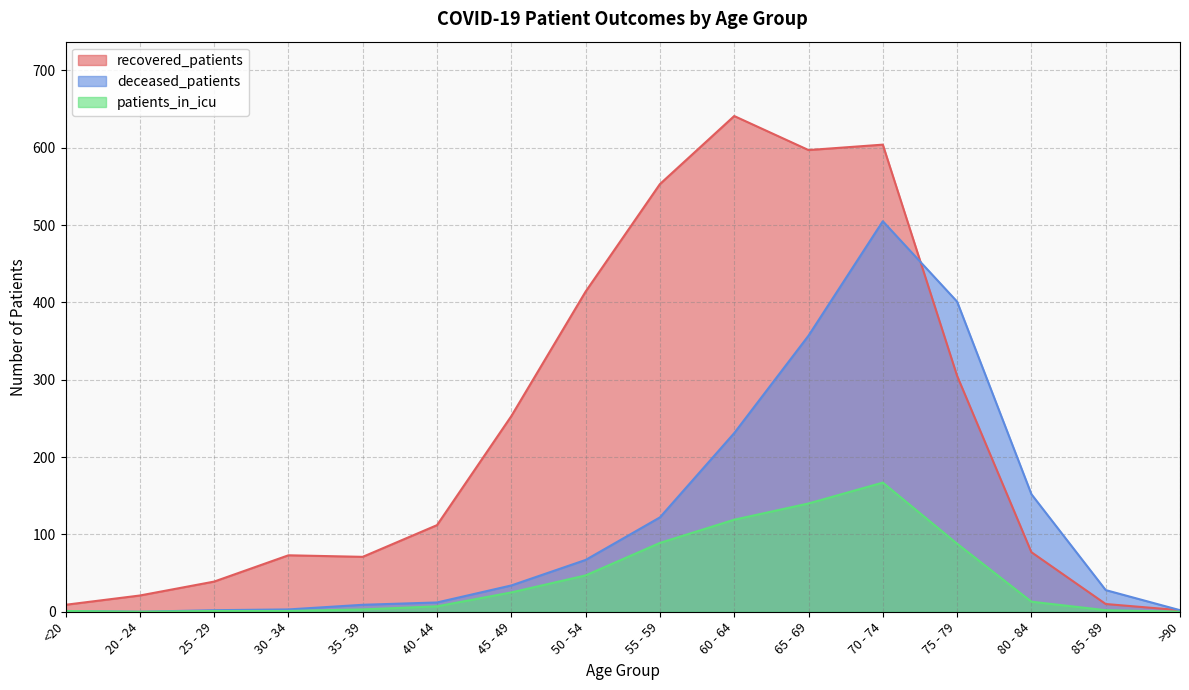

Where is patients_in_icu nearest to the value 83?

75 - 79